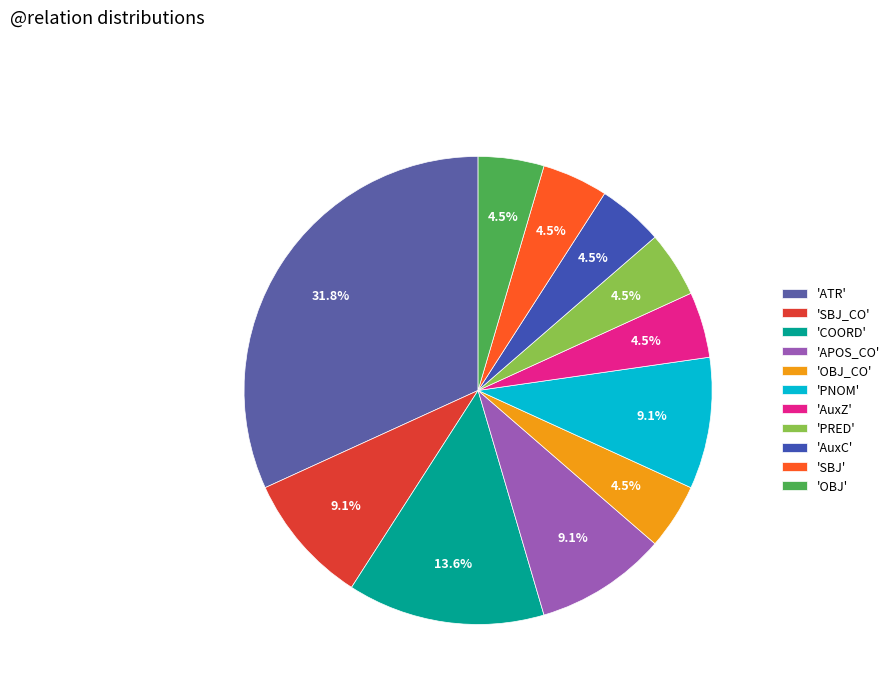

Which category has the smallest portion of the pie?

OBJ_CO